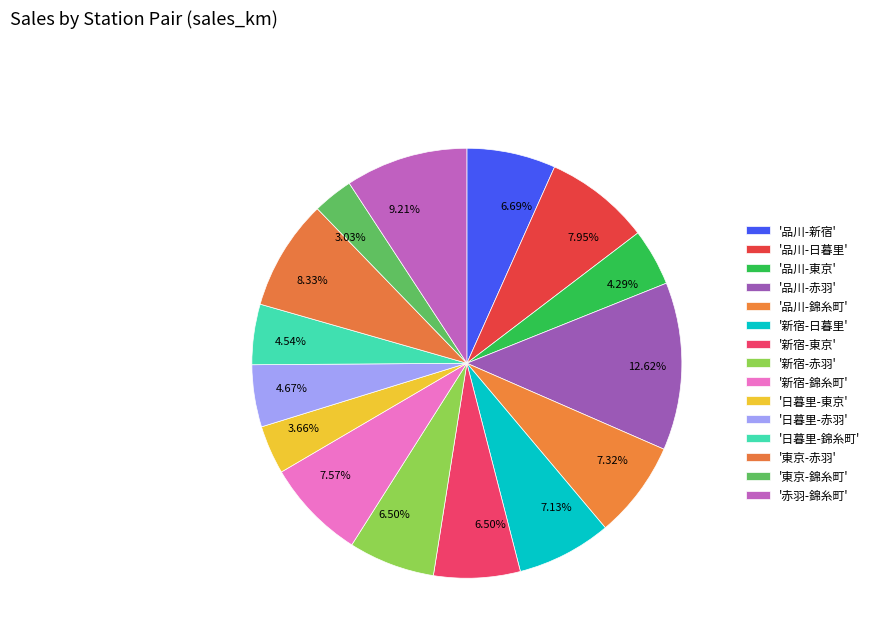

How many slices are in this pie chart?

15